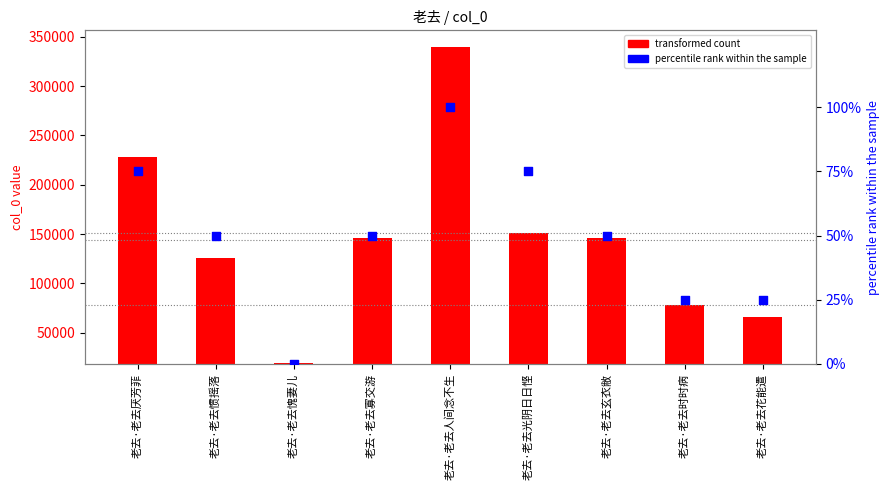

Which series reaches the minimum Y coordinate?

percentile rank within the sample